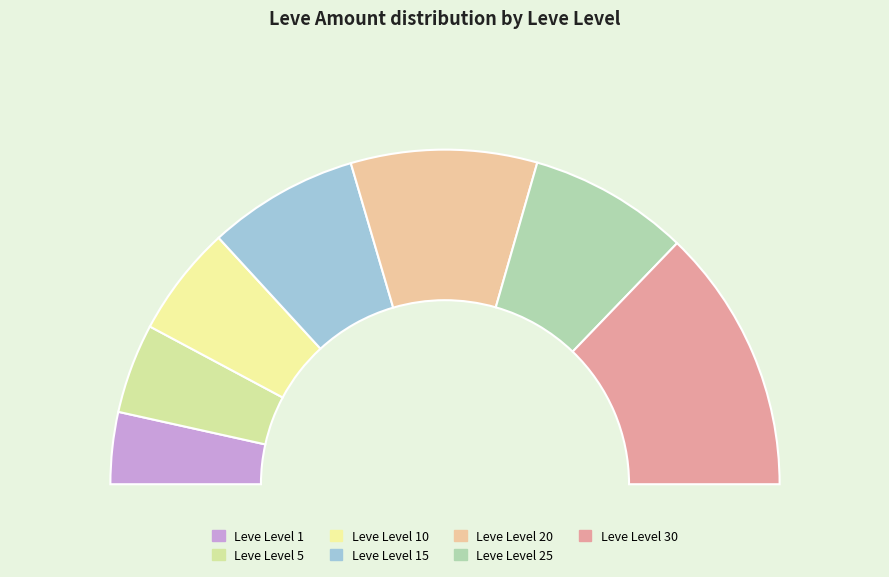

How many slices are in this pie chart?

7